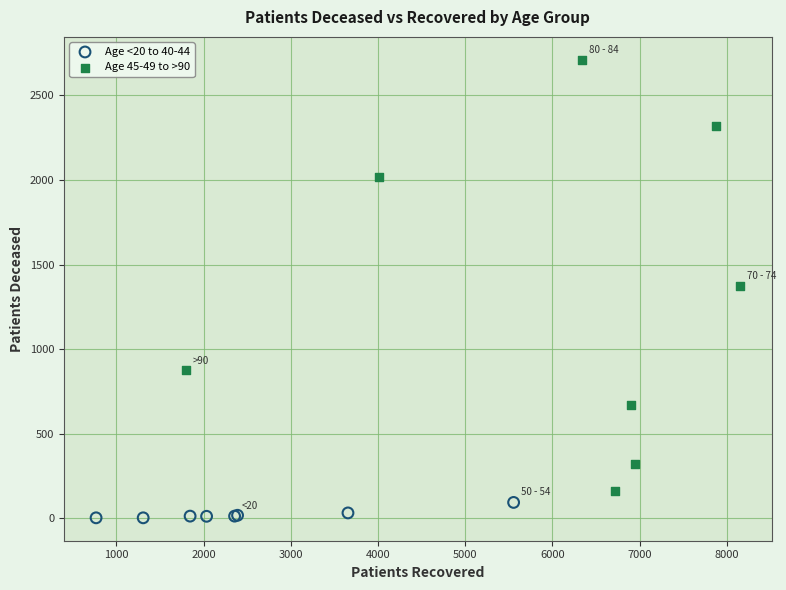

Which series reaches the minimum Y coordinate?

Age <20 to 40-44